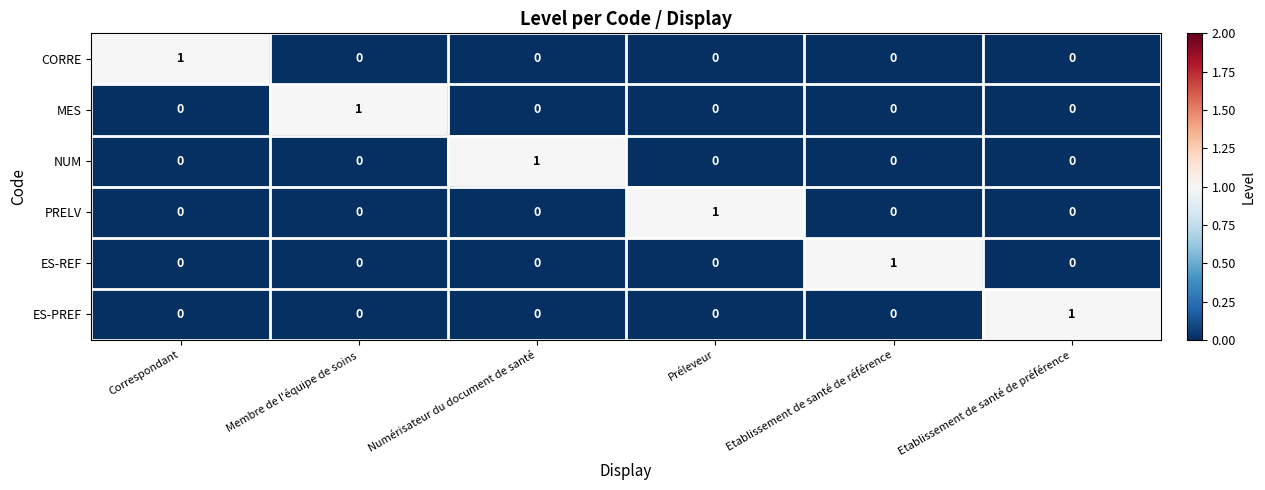

What is the total value across all series at Correspondant?

1